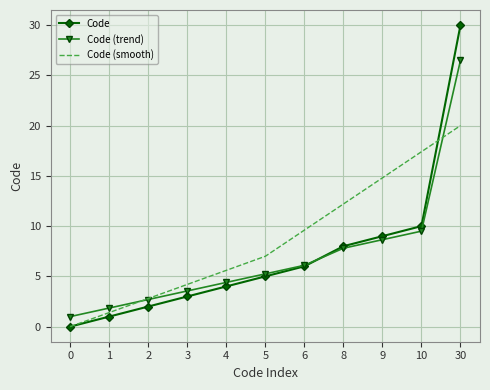

Which series ends up on top after the final intersection of Code (smooth) and Code (trend)?

Code (trend)